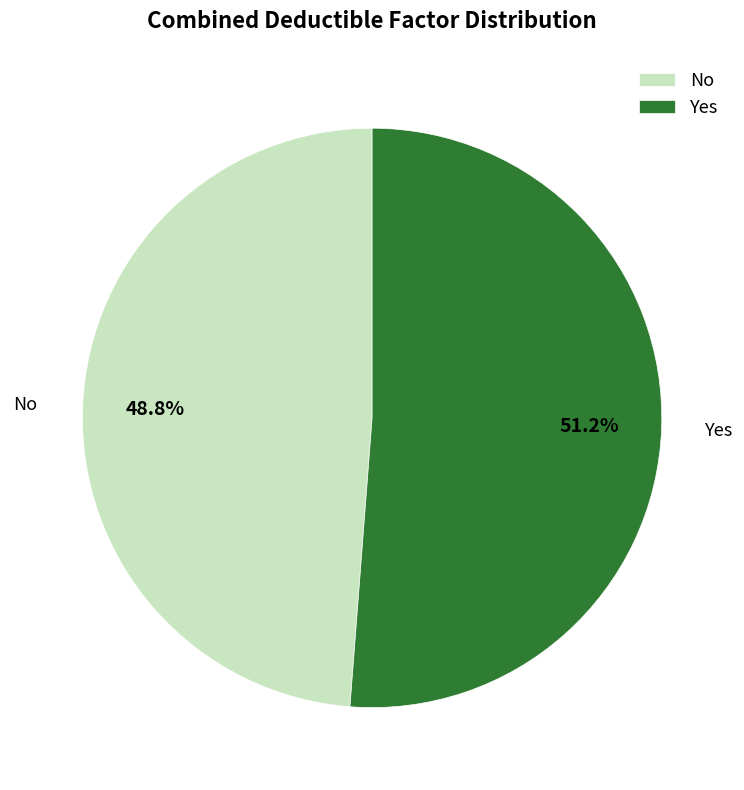

What portion of the pie excludes No?

51.2%